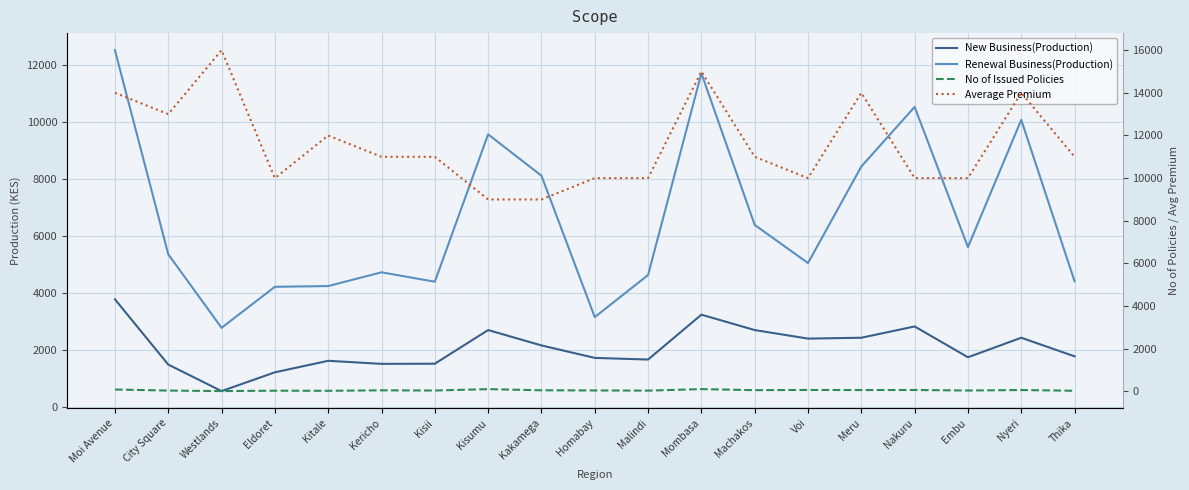

What is the label of the 6th point from the right?

Voi